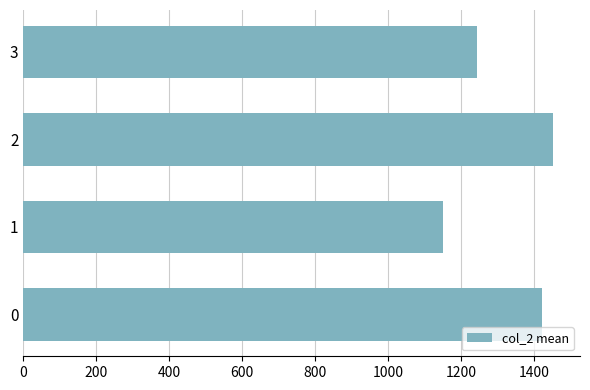

Reading bottom to top, transcribe all the data shown in this chart.

0=1422.4	1=1149.2	2=1453.5	3=1243.7